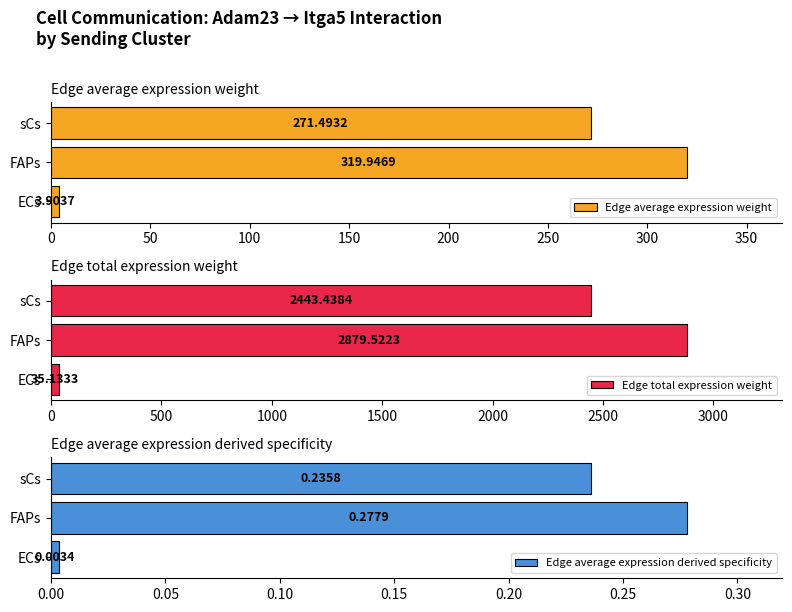

What are all the series names shown in the legend?

Edge average expression weight, Edge total expression weight, Edge average expression derived specificity